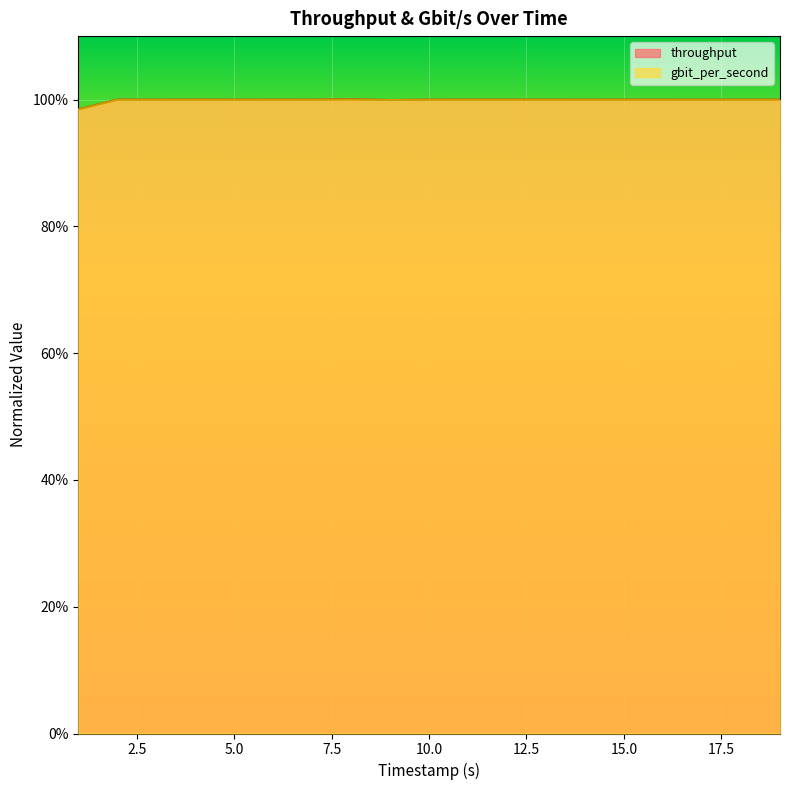

What is the value of the gbit_per_second point at the 8th from the left?

1.0